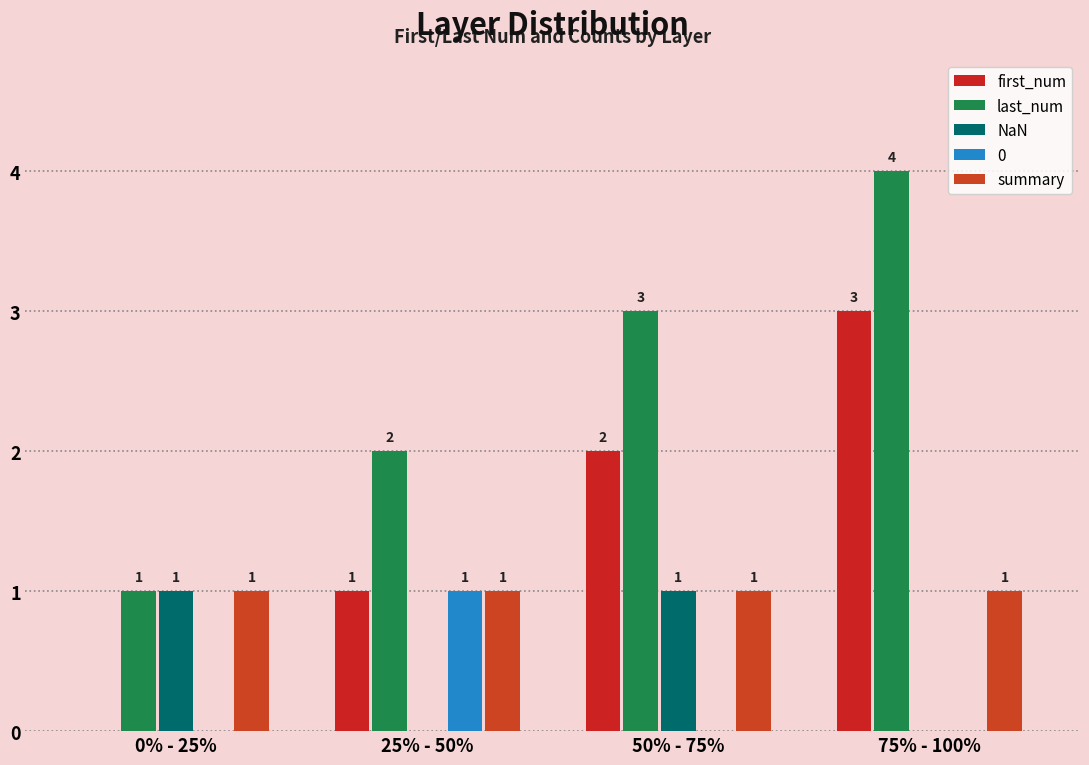

How many groups of bars are there?

4